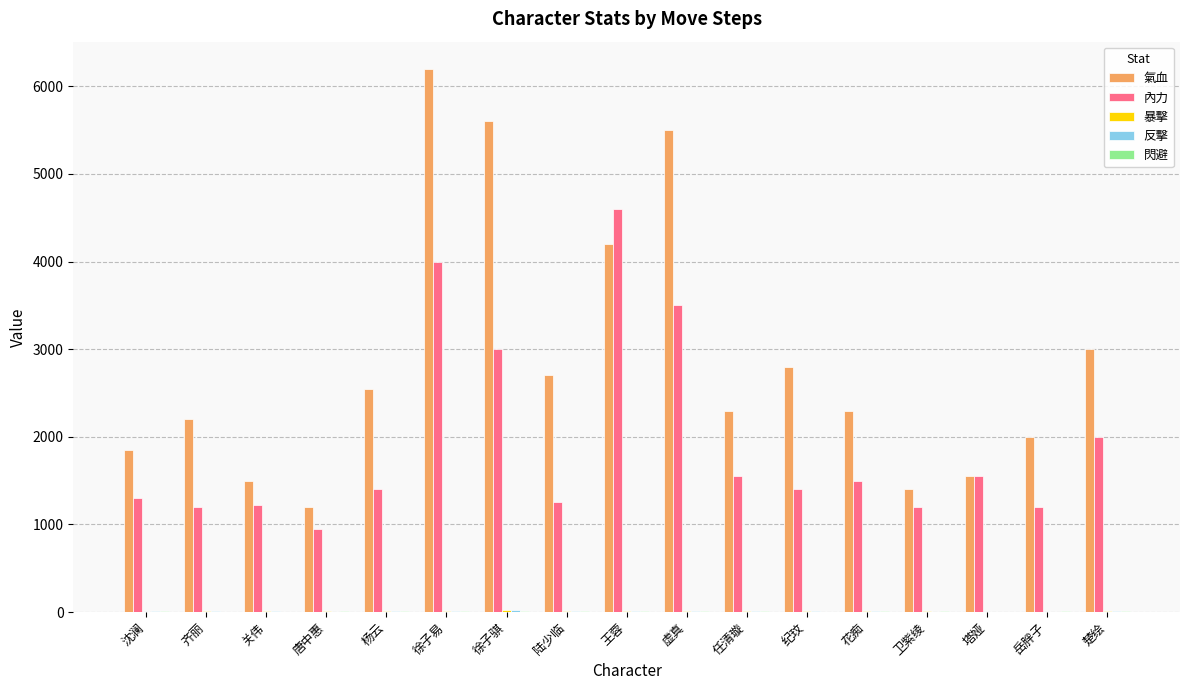

Where does the 氣血 series first go above 2300?

杨云